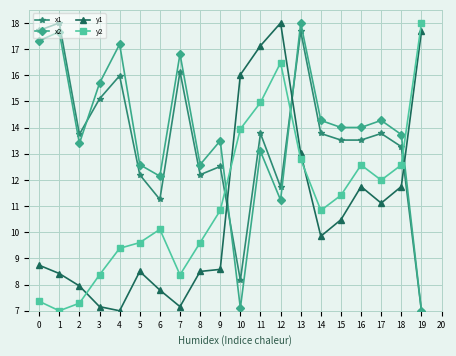

Which series changed the most between 13 and 18?

x1